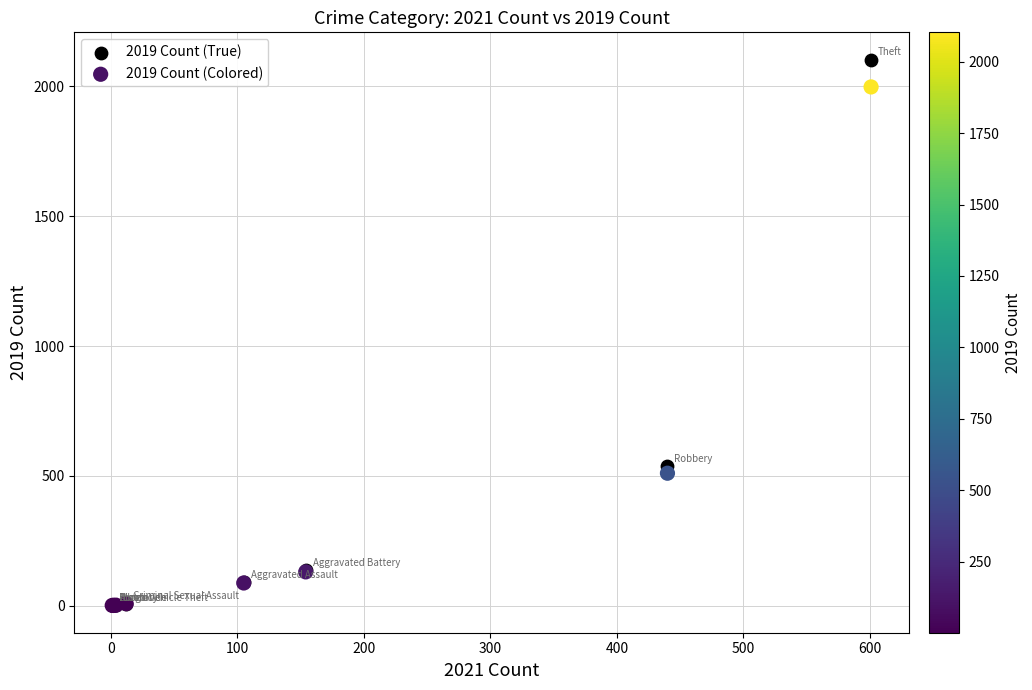

Across all series, what Y value is closest to 1051?

537.0